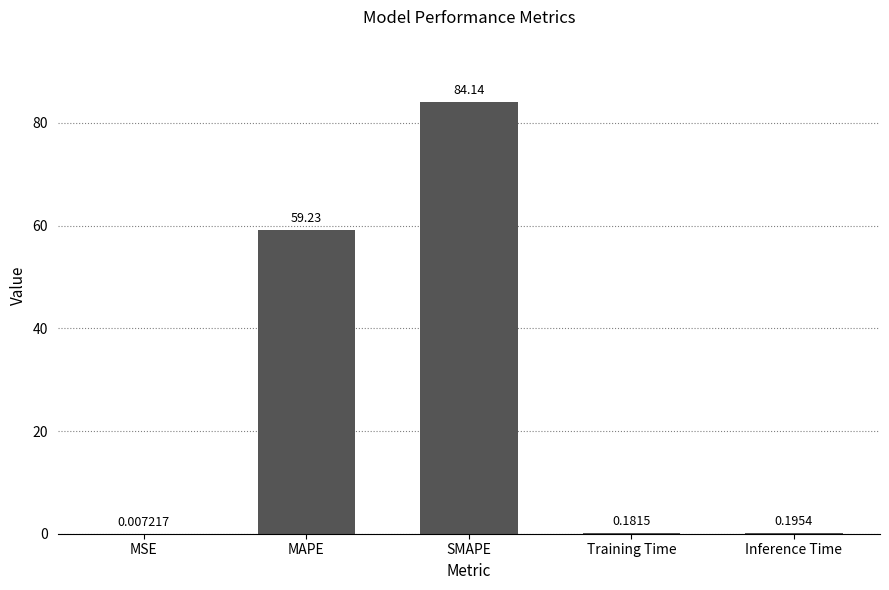

The value at SMAPE is 139.6. True or false?

False